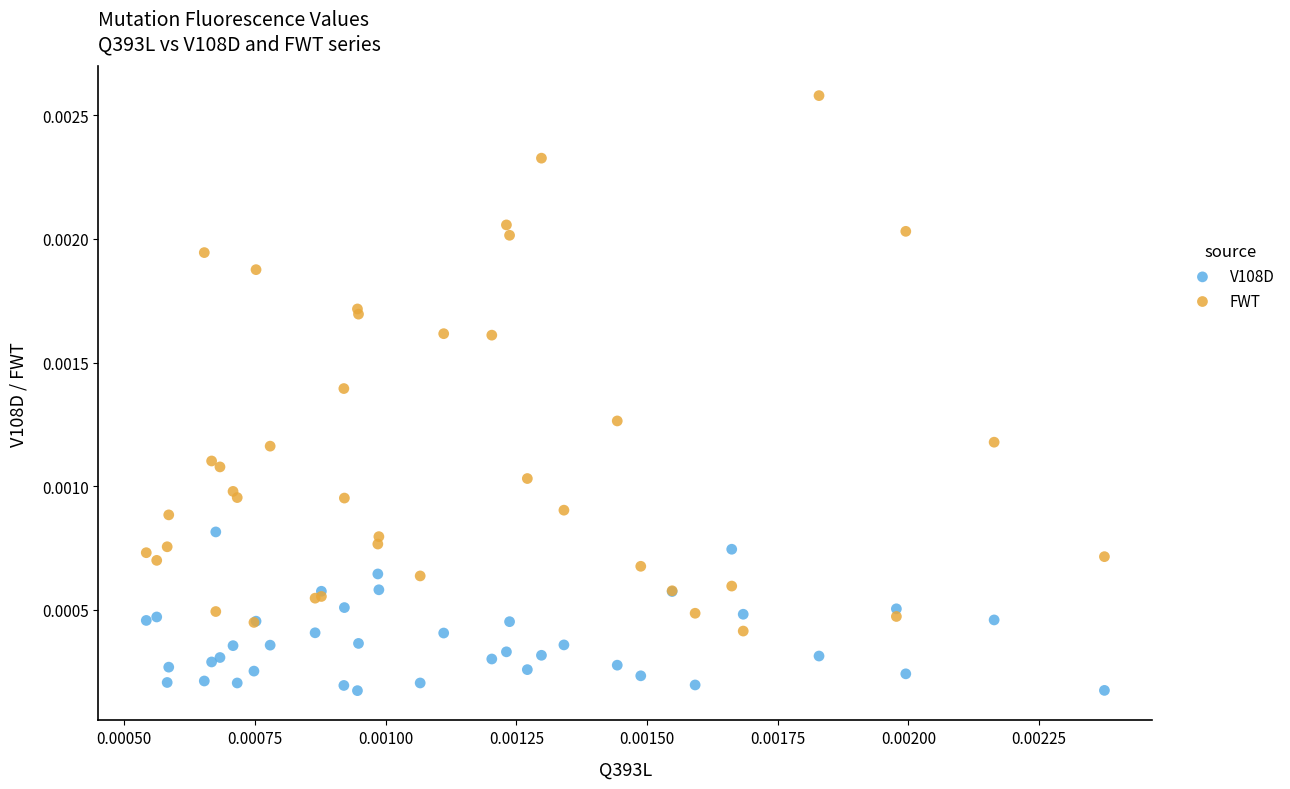

Which series reaches the maximum Y coordinate?

FWT